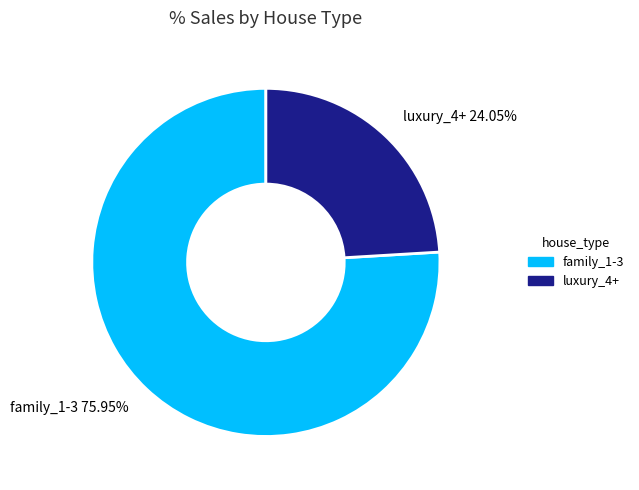

To the nearest percent, what portion does family_1-3 represent?

76%